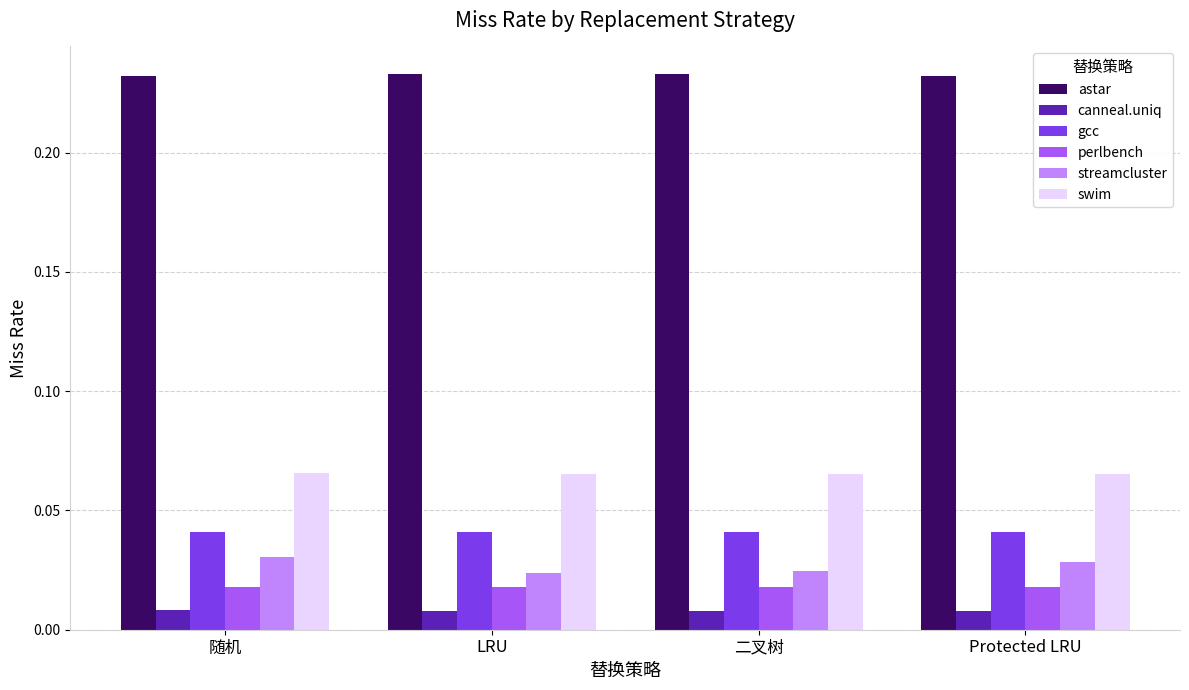

Which series has the largest range (max minus min)?

streamcluster